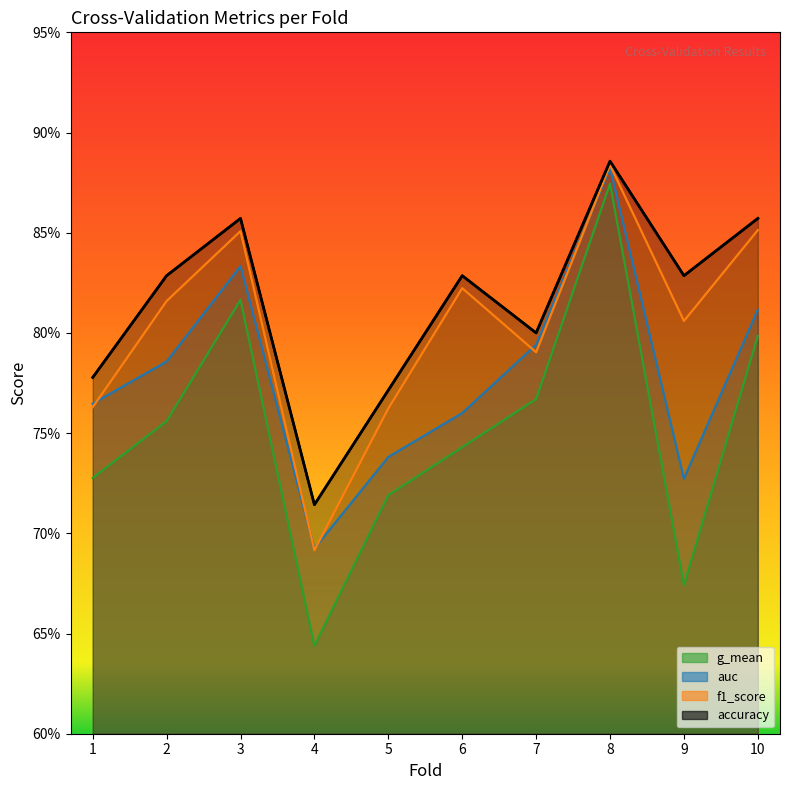

Reading right to left, list all the values displayed in this chart.

accuracy: 10=0.9	9=0.8	8=0.9	7=0.8	6=0.8	5=0.8	4=0.7	3=0.9	2=0.8	1=0.8
auc: 10=0.8	9=0.7	8=0.9	7=0.8	6=0.8	5=0.7	4=0.7	3=0.8	2=0.8	1=0.8
f1_score: 10=0.9	9=0.8	8=0.9	7=0.8	6=0.8	5=0.8	4=0.7	3=0.9	2=0.8	1=0.8
g_mean: 10=0.8	9=0.7	8=0.9	7=0.8	6=0.7	5=0.7	4=0.6	3=0.8	2=0.8	1=0.7